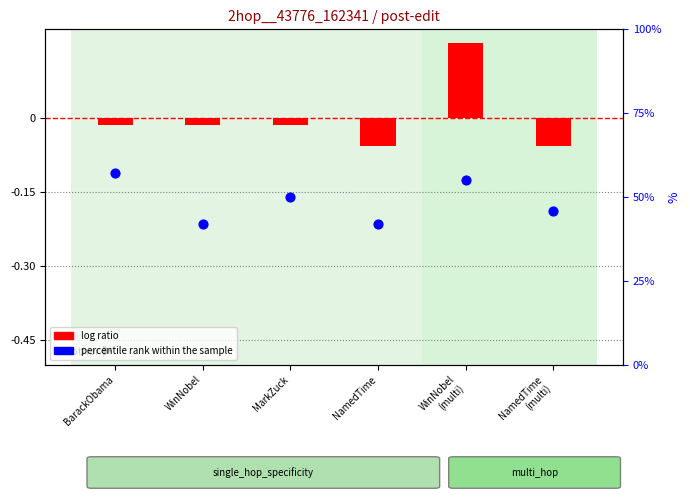

At how many categories does at least one series exceed 40?

6